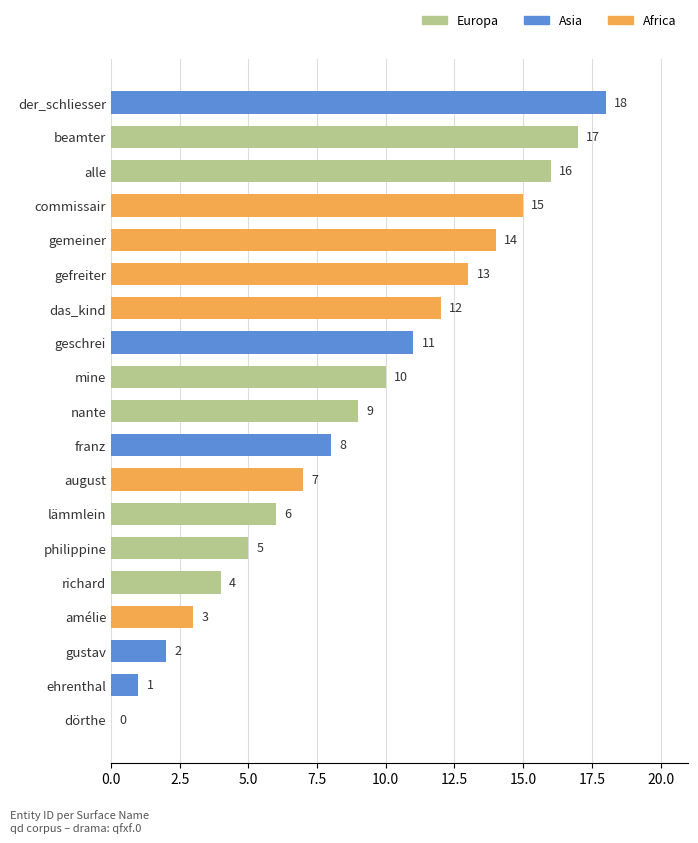

Where is the data nearest to the value 9?

nante